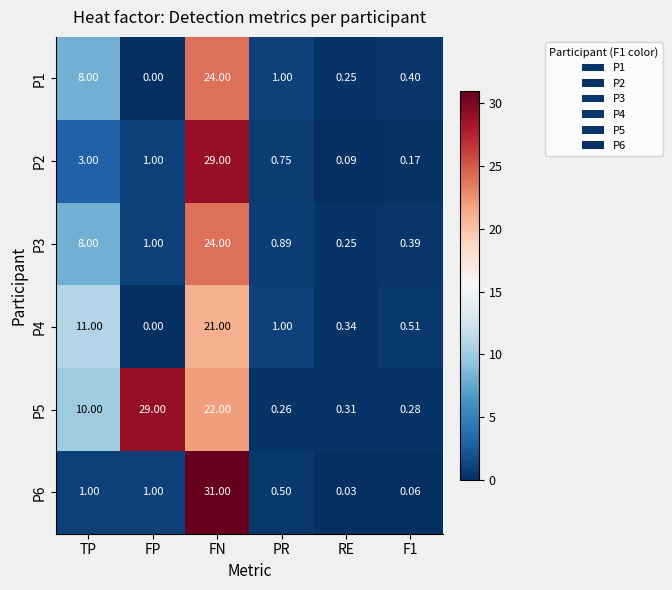

At which category does the chart reach its peak across all series?

FN